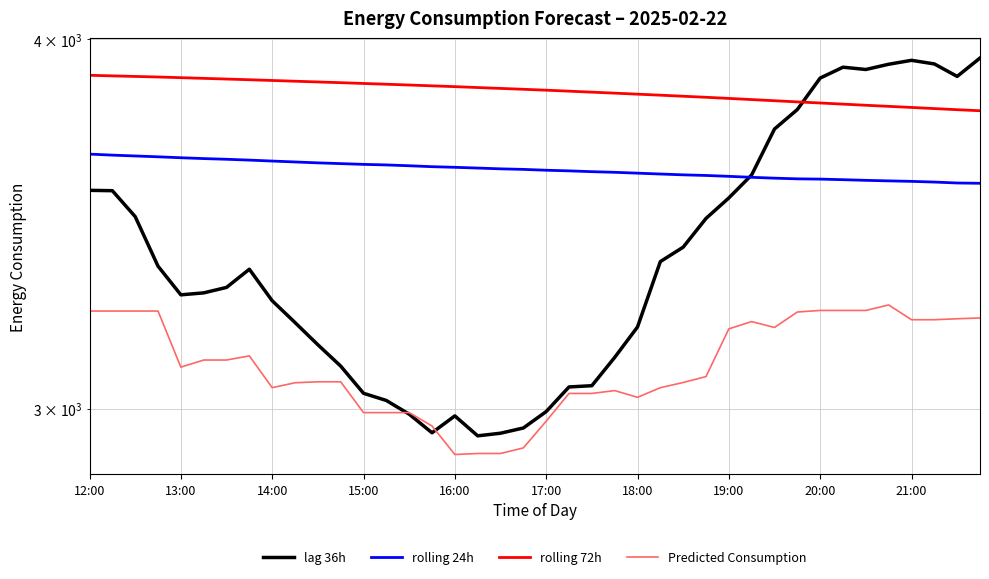

How many lines are shown in the chart?

4